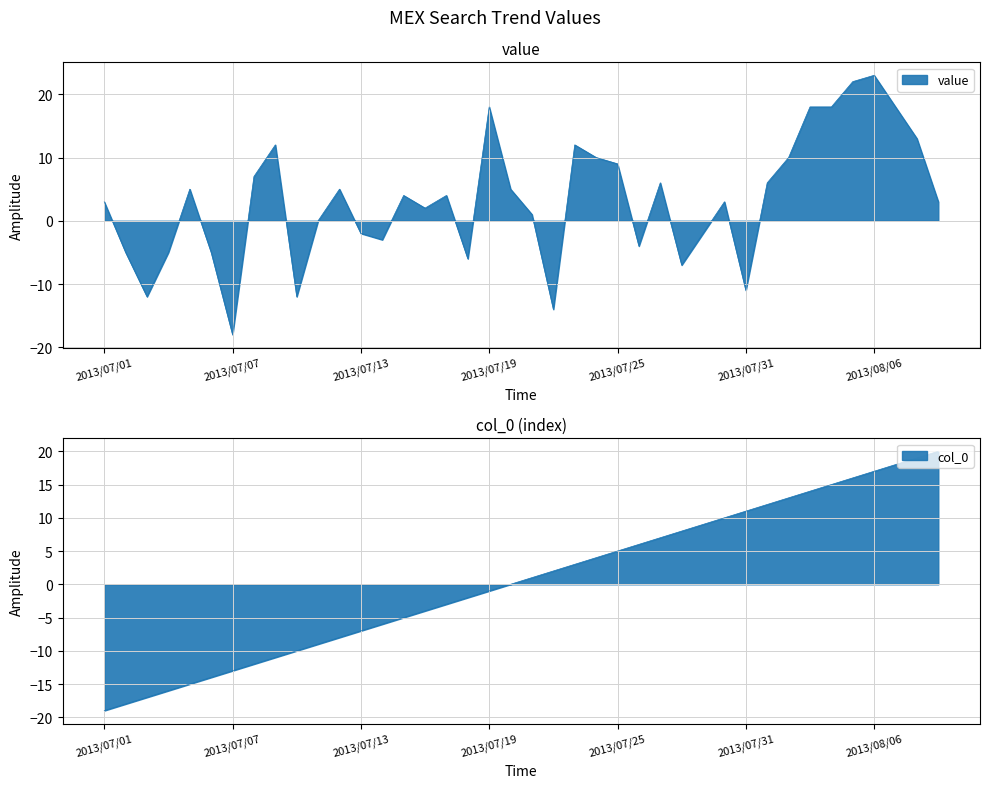

True or false: col_0 has more than 0 interior local peaks.

False